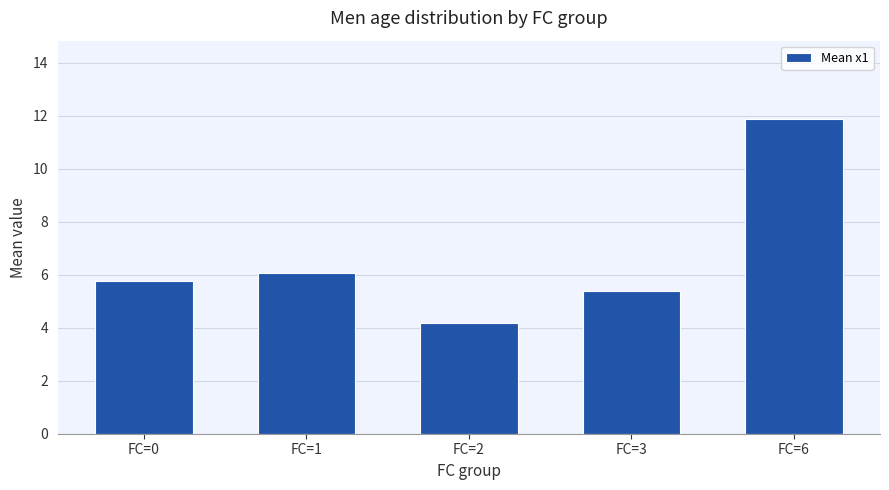

What is the difference between the values at FC=6 and FC=3?

6.5